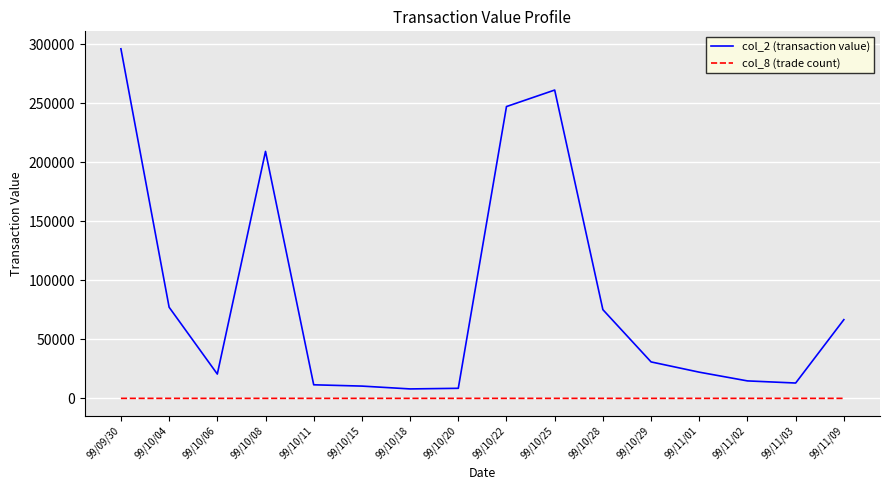

What is the sum of all col_2 (transaction value) values?

1373500